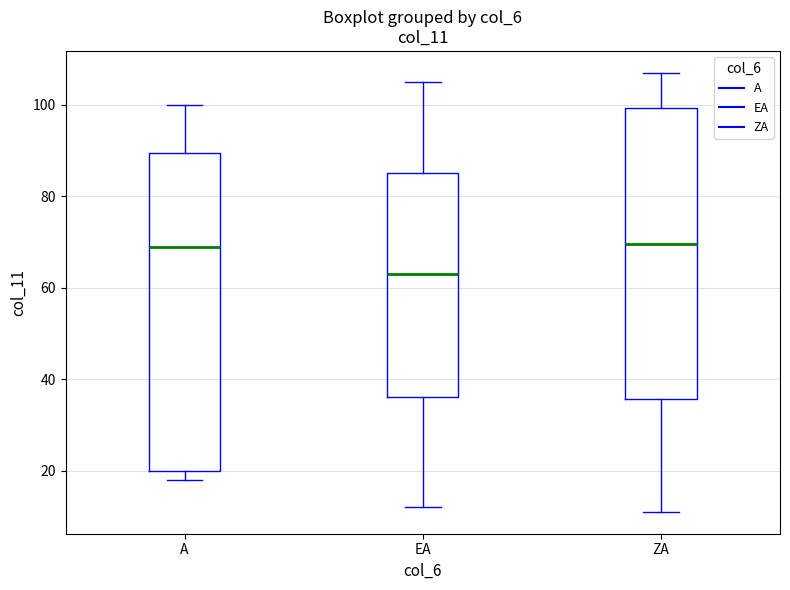

Which box is the tallest, from its lower edge to its upper edge?

A